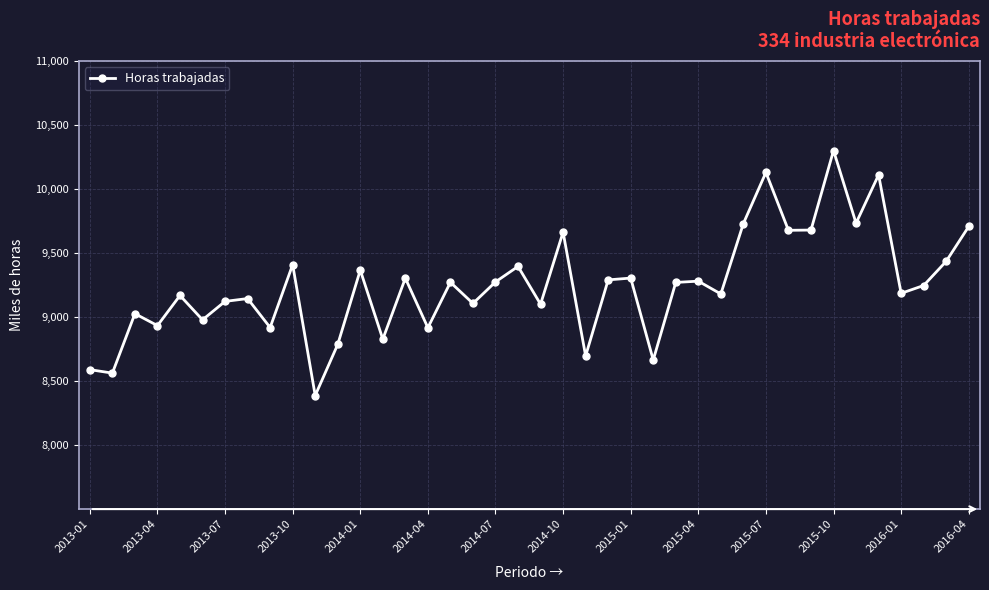

What is the minimum value shown in the chart?

8387